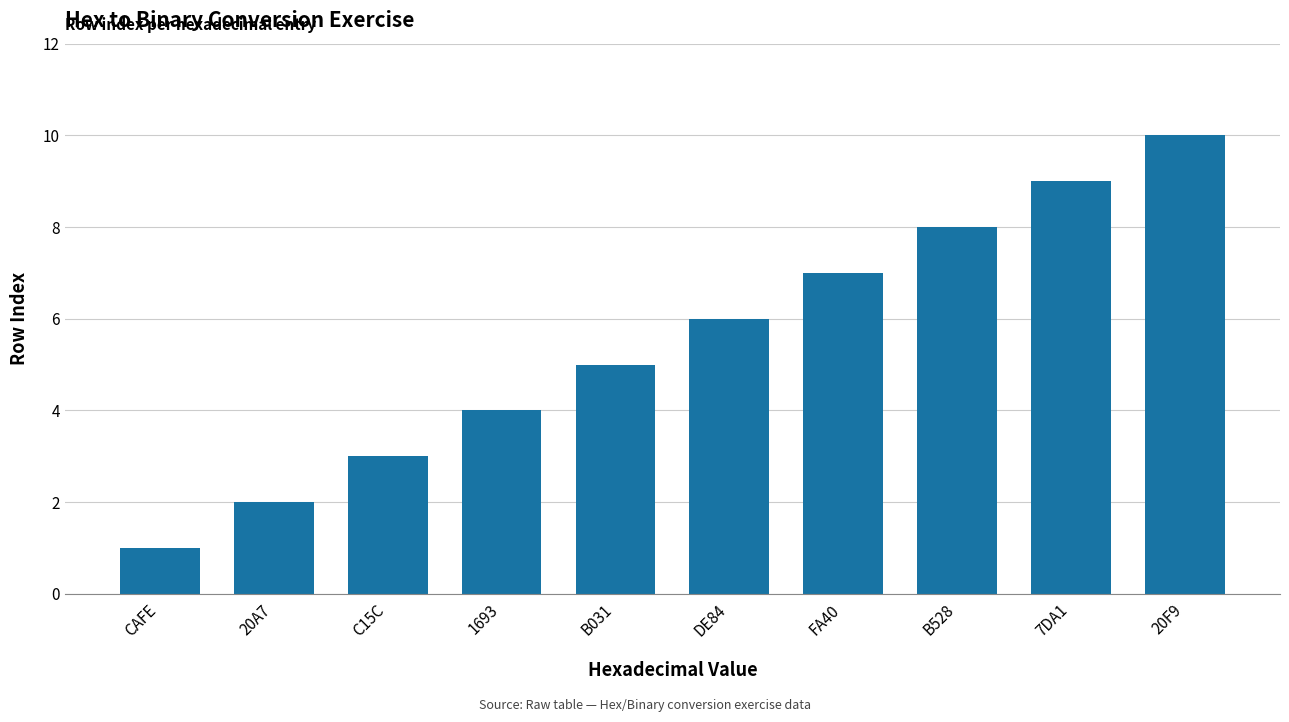

Rank the categories by value from lowest to highest.

CAFE, 20A7, C15C, 1693, B031, DE84, FA40, B528, 7DA1, 20F9